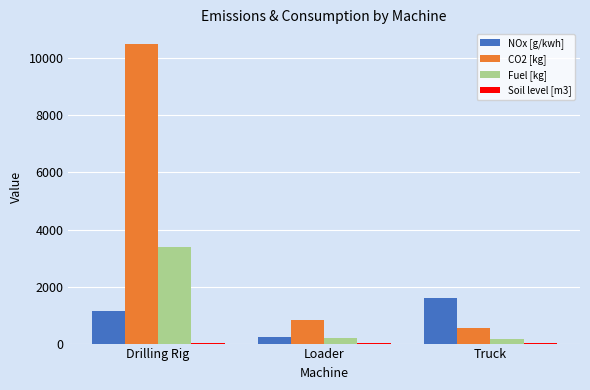

At which category is the sum across all series the highest?

Drilling Rig